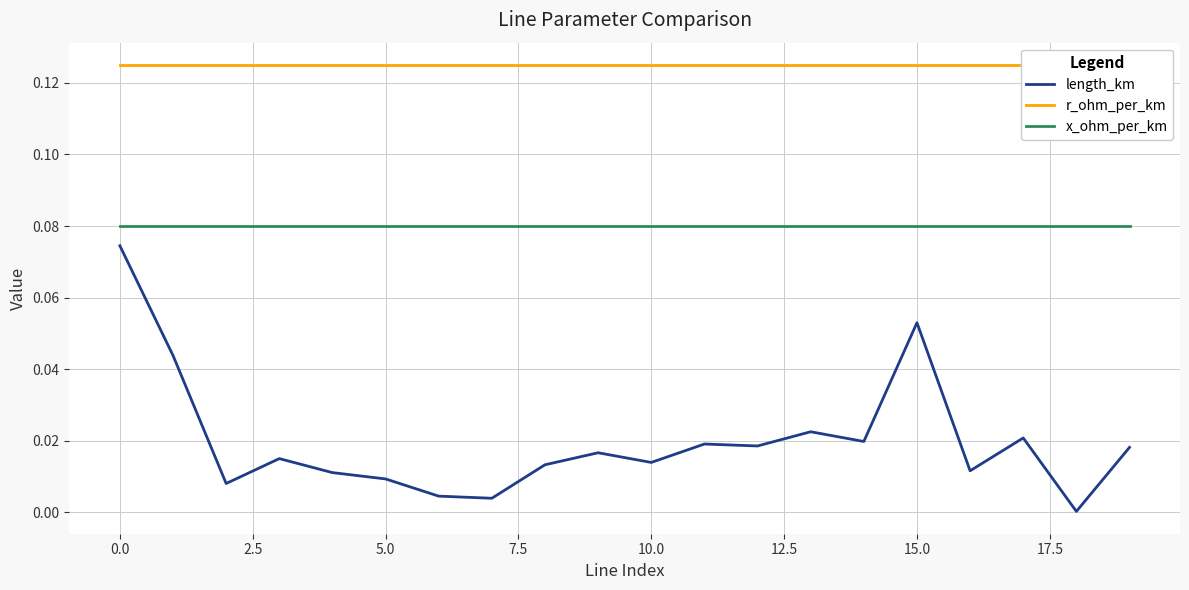

What is the difference between the second highest and minimum values in the length_km series?

0.1